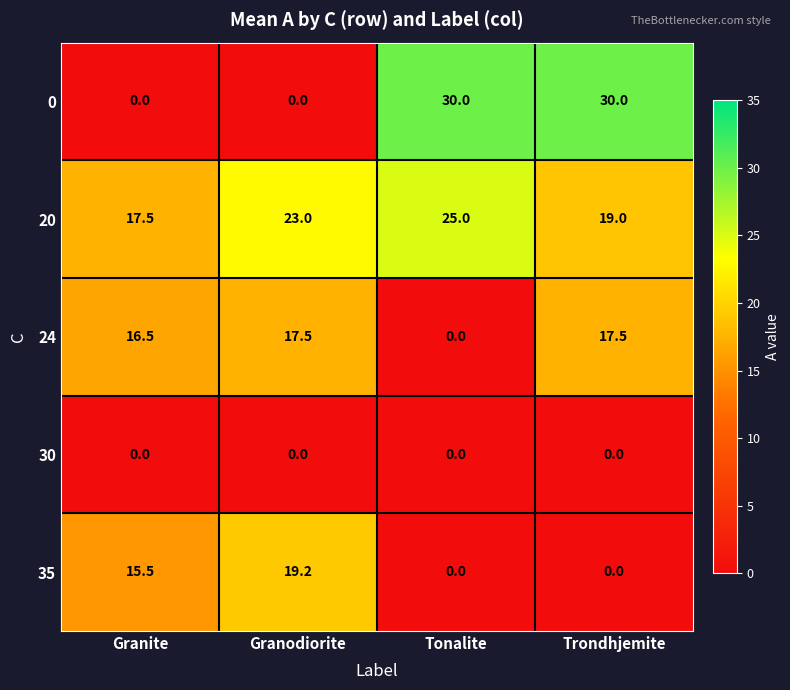

Reading left to right, list all the values displayed in this chart.

0: Granite=0.0	Granodiorite=0.0	Tonalite=30.0	Trondhjemite=30.0
20: Granite=17.5	Granodiorite=23.0	Tonalite=25.0	Trondhjemite=19.0
24: Granite=16.5	Granodiorite=17.5	Tonalite=0.0	Trondhjemite=17.5
30: Granite=0.0	Granodiorite=0.0	Tonalite=0.0	Trondhjemite=0.0
35: Granite=15.5	Granodiorite=19.2	Tonalite=0.0	Trondhjemite=0.0